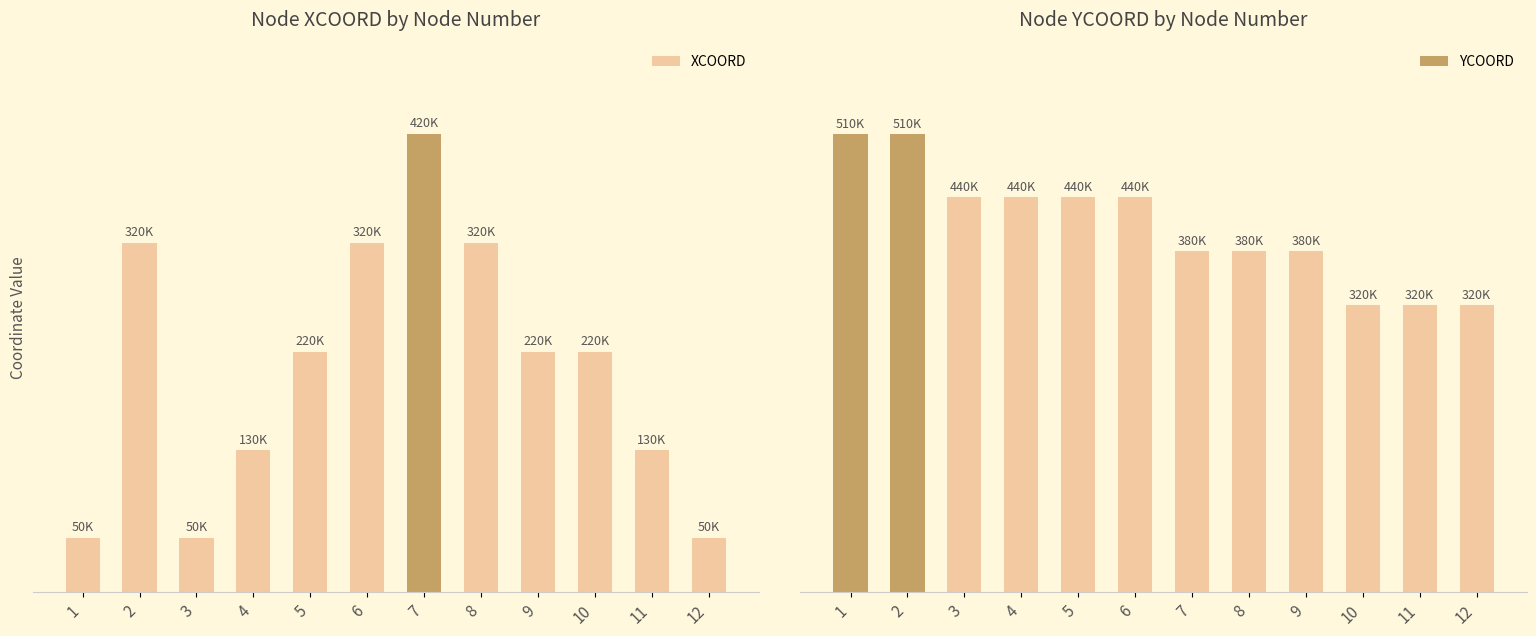

What is the smallest value displayed?

50000